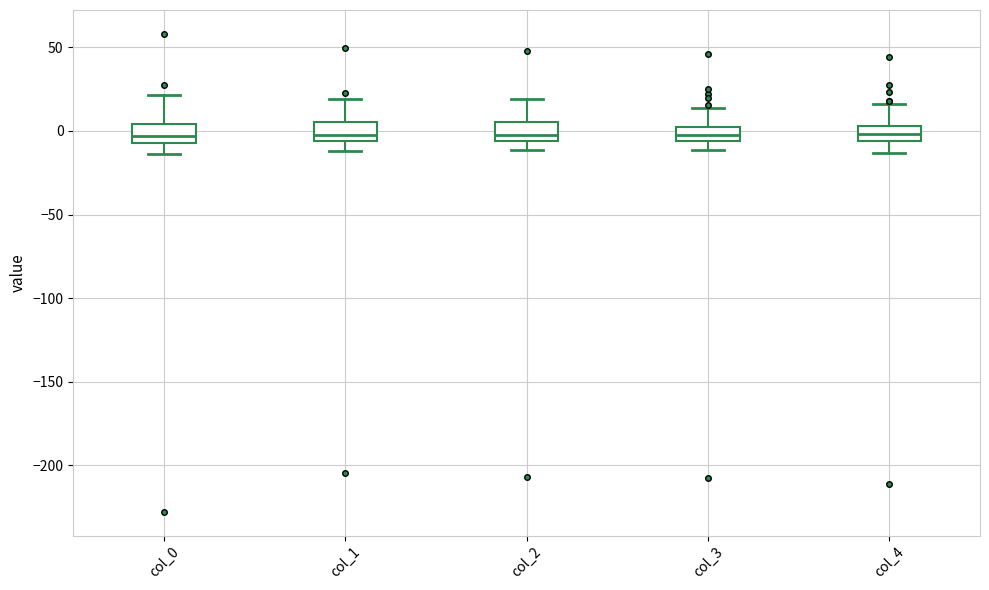

Where is the upper edge of the box for col_3 on the y-axis? The values are not printed on the chart, so give them approximately, as read against the axis.

0